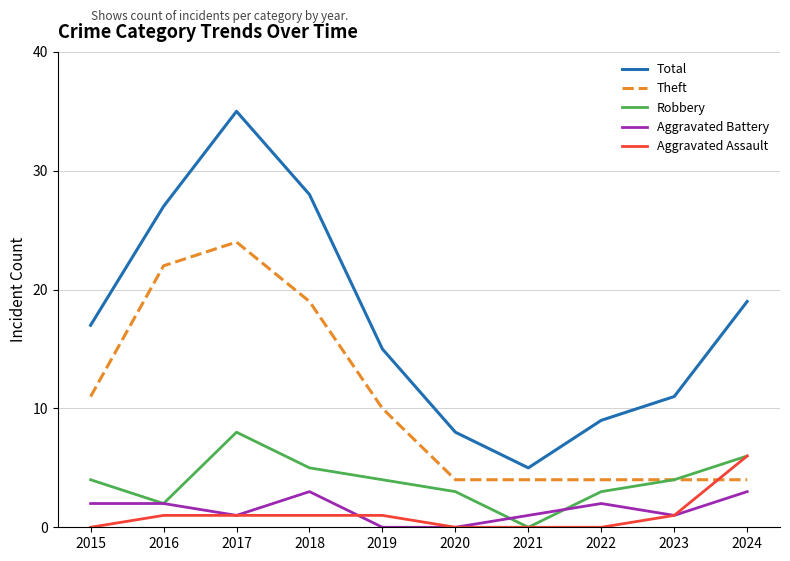

Where is the first local maximum for Robbery?

2017